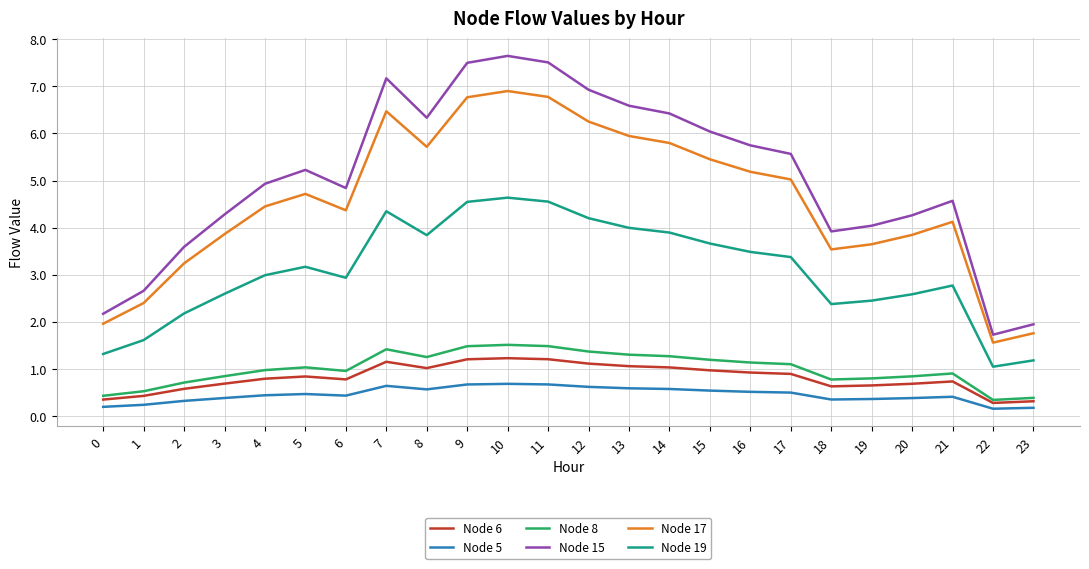

True or false: Node 15 has a value of 10.9 at 11.

False